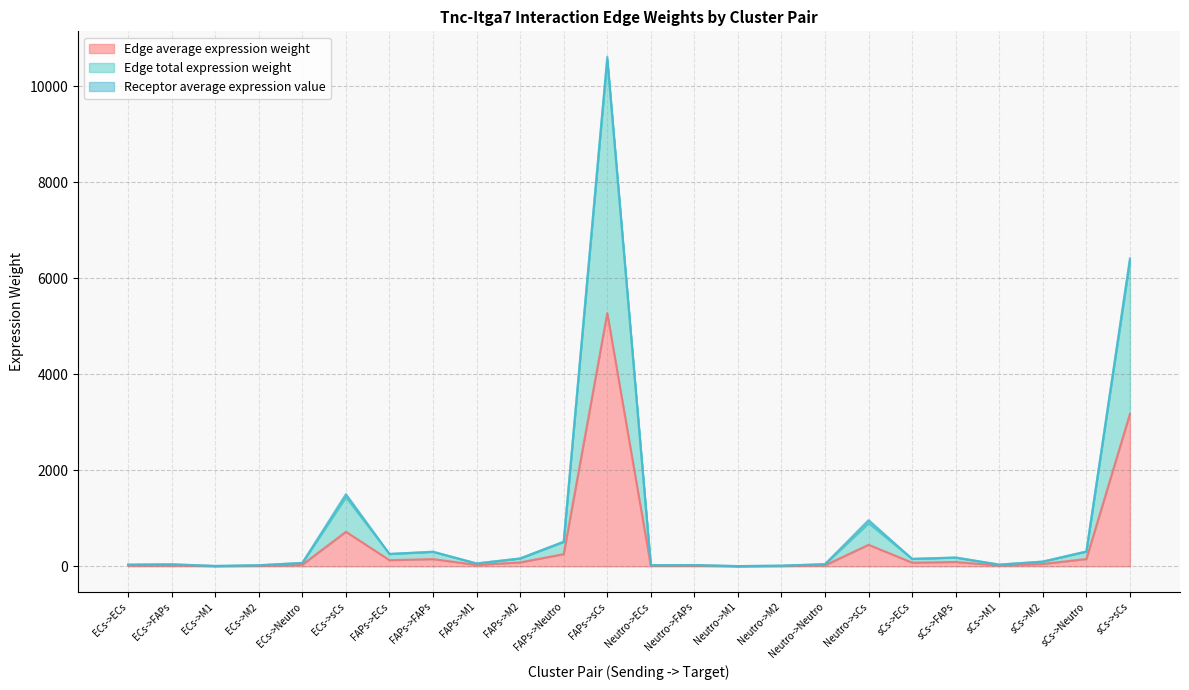

Does the chart have visible grid lines?

Yes